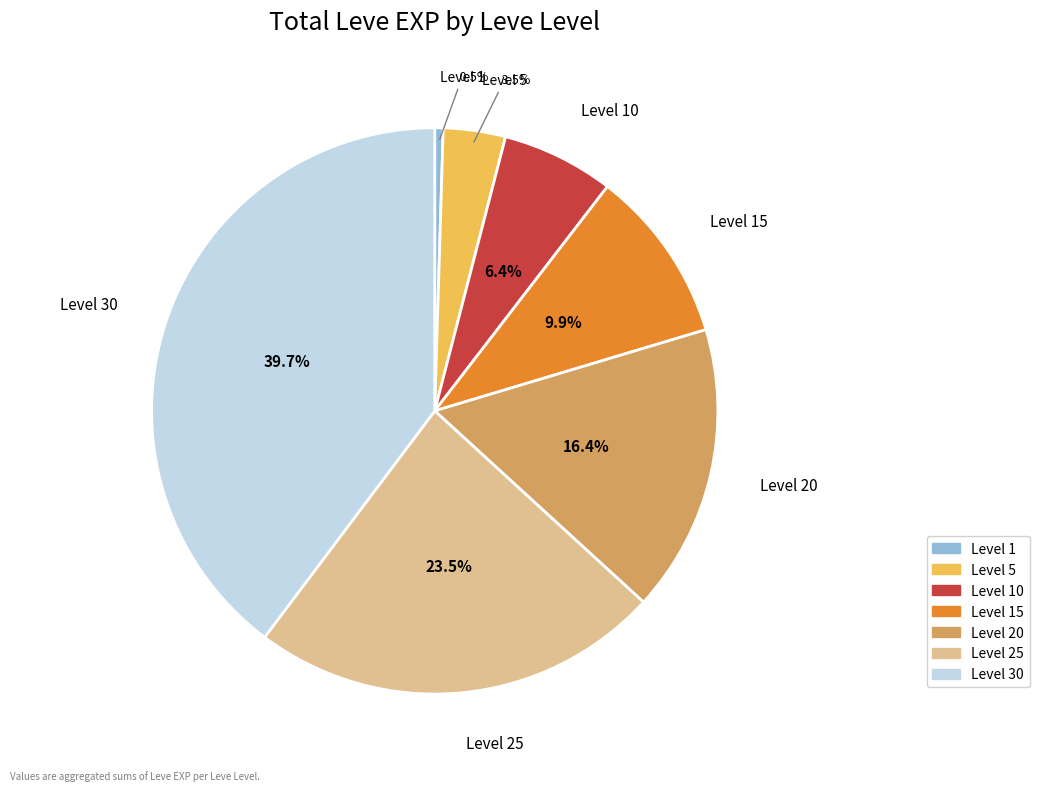

To the nearest percent, what percentage of the pie is 10?

6%